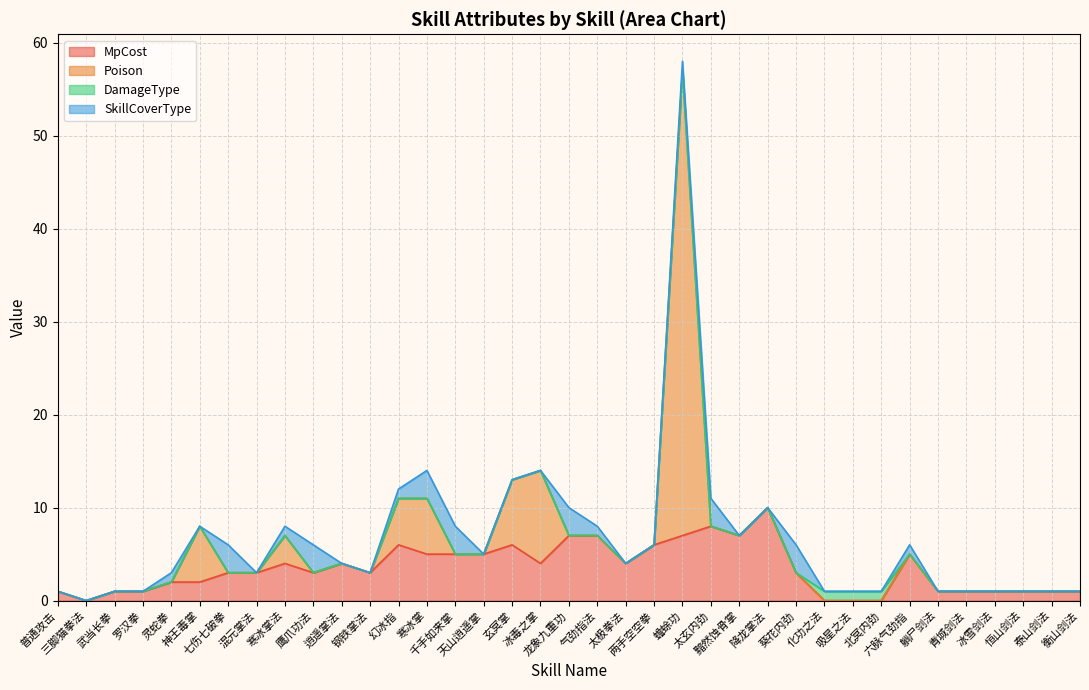

Where is the first local minimum for MpCost?

三脚猫拳法